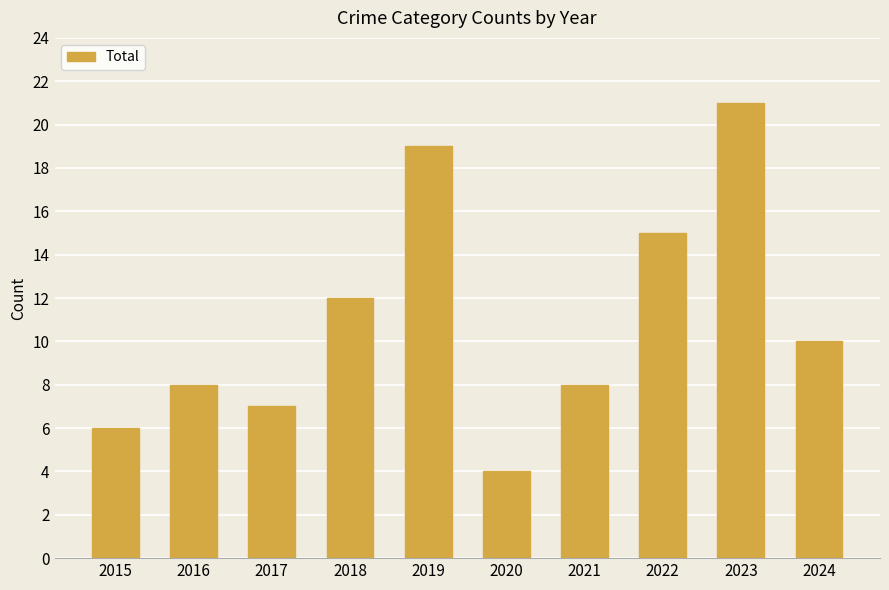

Reading left to right, extract all data points from this chart.

2015=6	2016=8	2017=7	2018=12	2019=19	2020=4	2021=8	2022=15	2023=21	2024=10